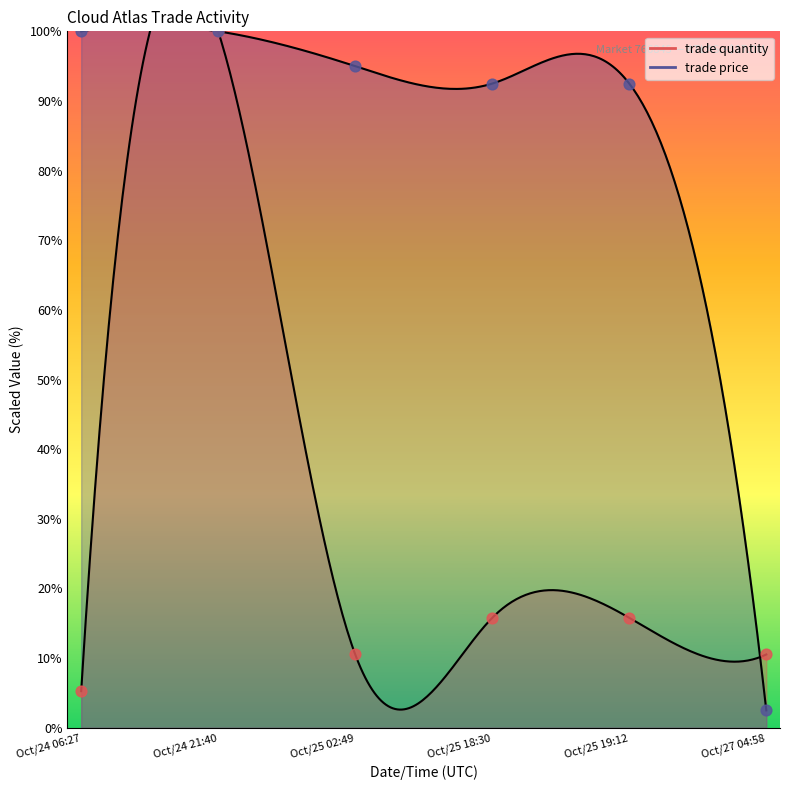

Which series has the largest total across all categories?

trade price